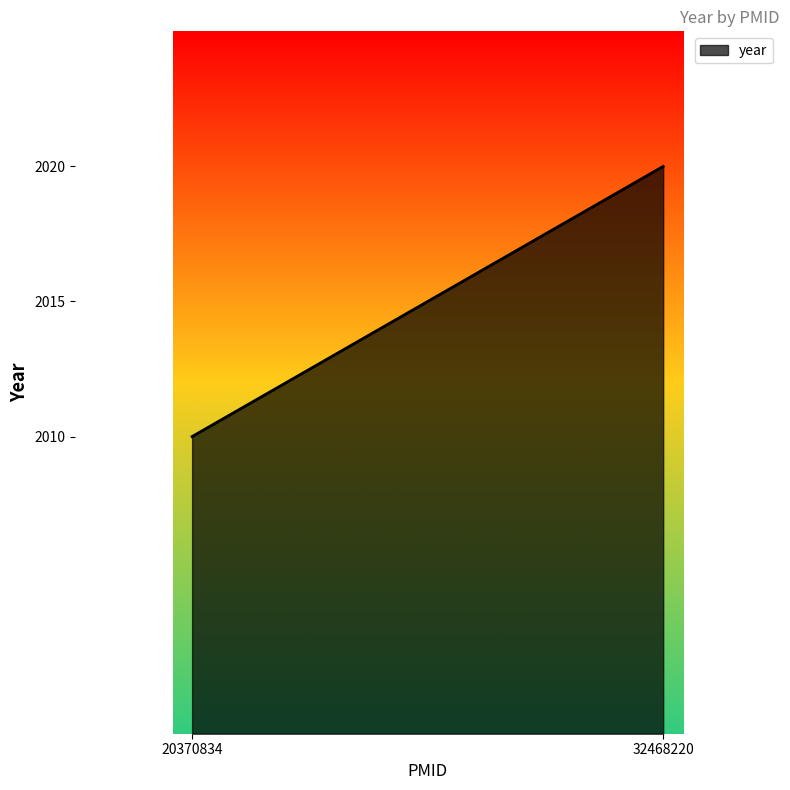

How many series are shown in this chart?

1